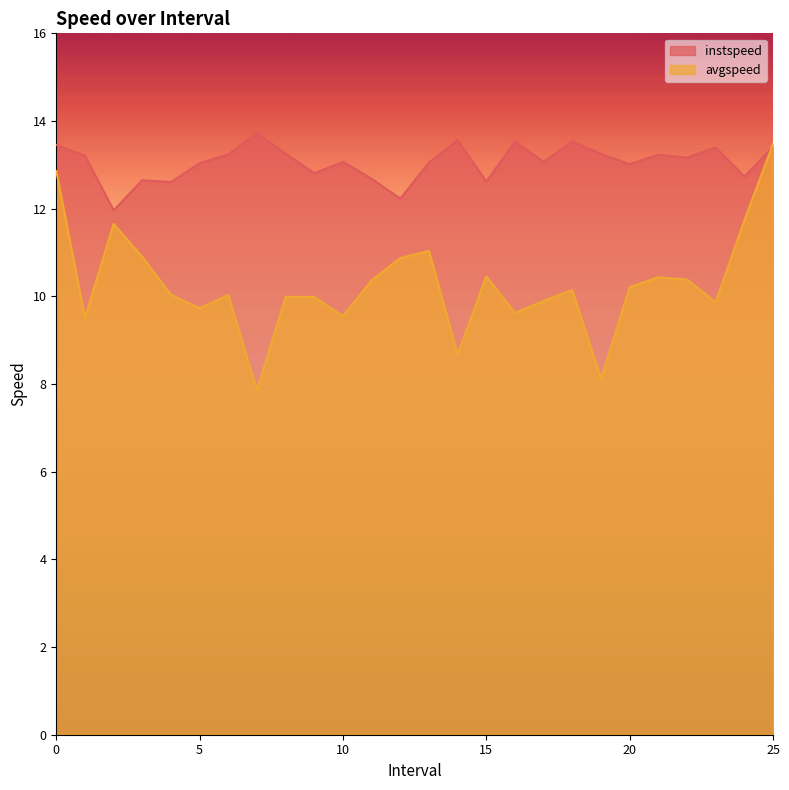

What is the sum of the avgspeed values at 20.0 and 18.0?

20.4